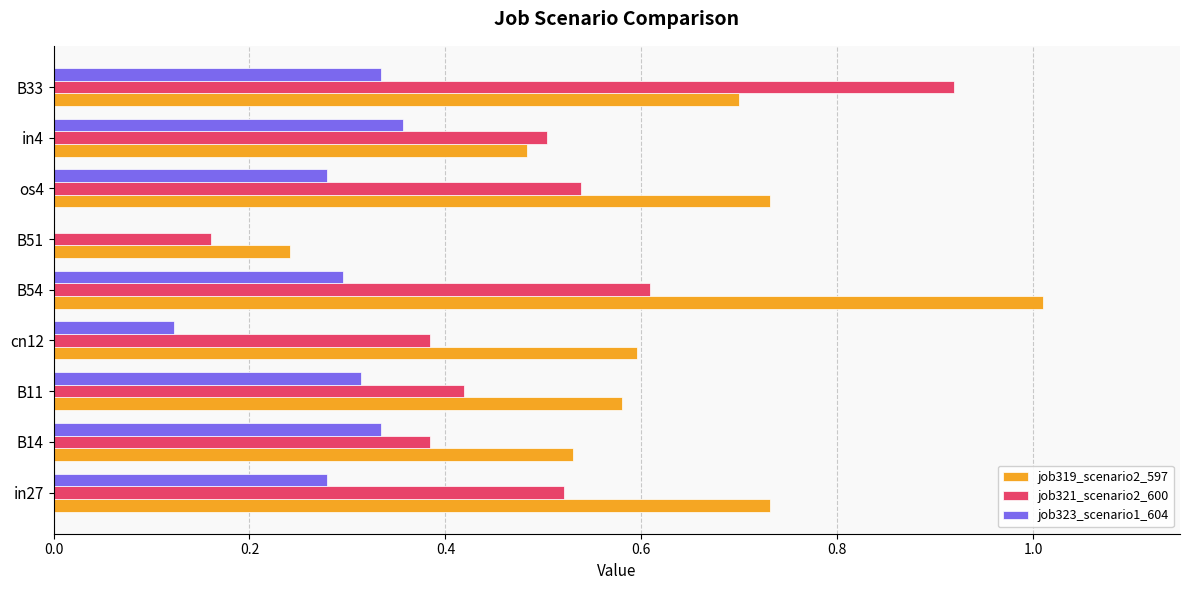

Which series has the widest spread of values?

job319_scenario2_597